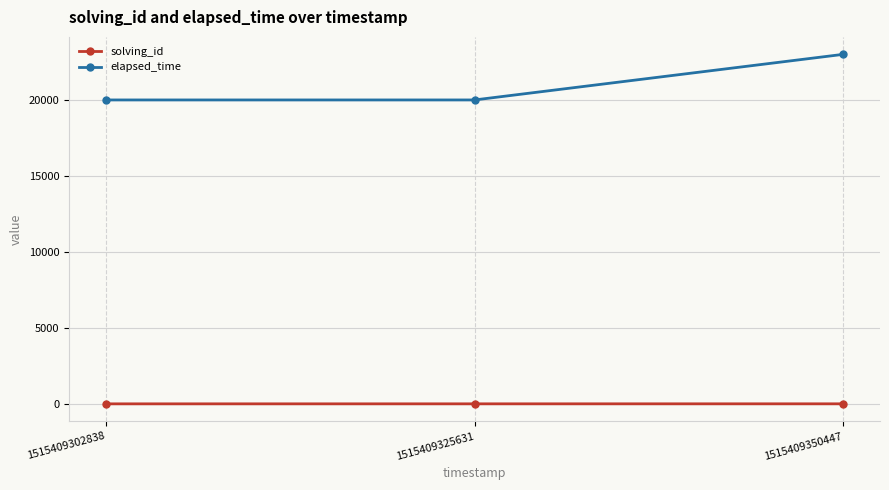

What is the difference between the elapsed_time values at 1515409325631 and 1515409350447?

3000